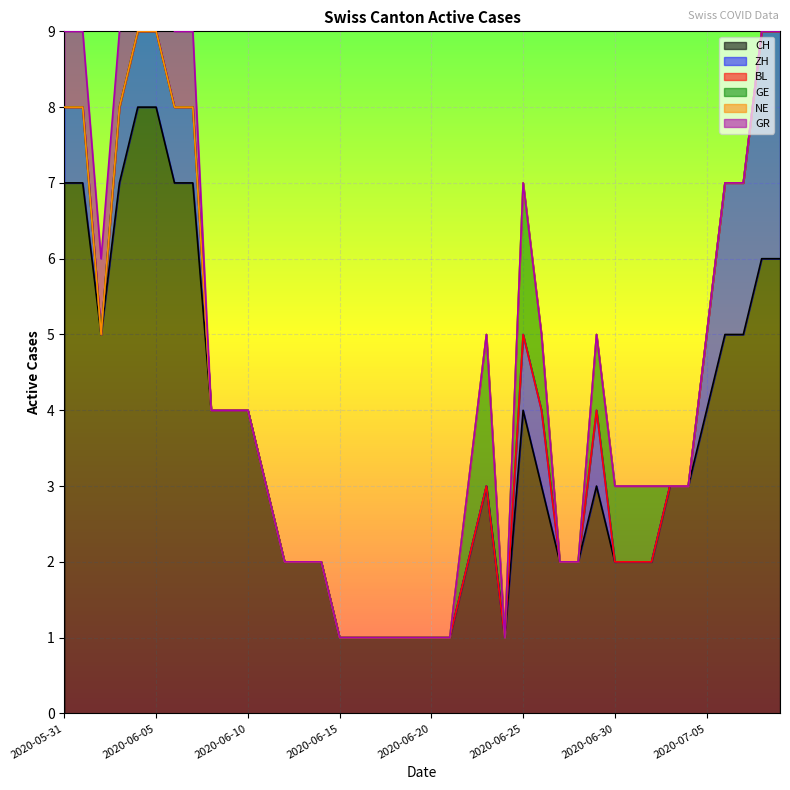

At which label is CH closest to 4?

2020-06-08